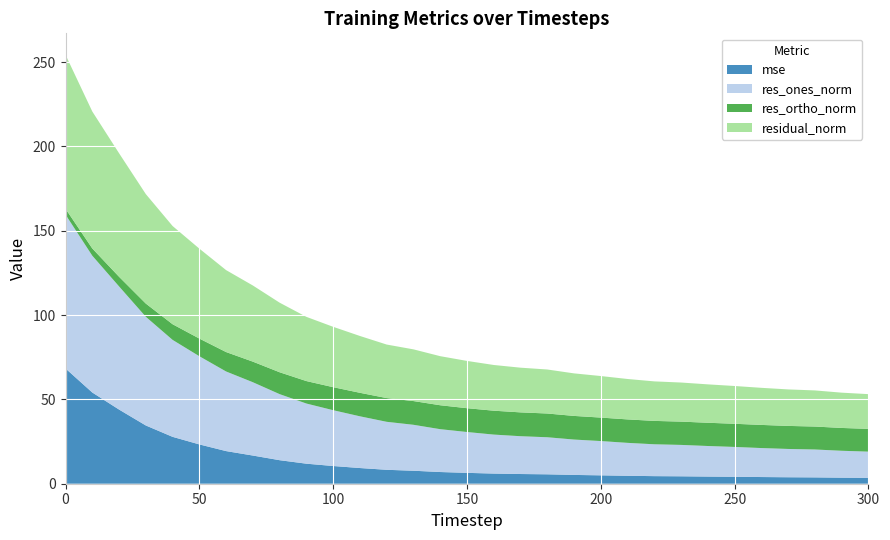

Reading left to right, list all the values displayed in this chart.

mse: 0=68.3	10=54.1	20=44.0	30=34.5	40=27.8	50=23.3	60=19.3	70=16.7	80=14.0	90=11.9	100=10.5	110=9.3	120=8.3	130=7.7	140=6.9	150=6.4	160=6.0	170=5.8	180=5.6	190=5.2	200=5.0	210=4.7	220=4.5	230=4.4	240=4.2	250=4.1	260=4.0	270=3.8	280=3.8	290=3.6	300=3.5
res_ones_norm: 0=91.2	10=81.1	20=73.0	30=64.4	40=57.5	50=52.3	60=47.2	70=43.5	80=39.2	90=35.7	100=33.1	110=30.7	120=28.5	130=27.2	140=25.4	150=24.2	160=23.1	170=22.4	180=22.0	190=21.0	200=20.3	210=19.5	220=18.9	230=18.6	240=18.1	250=17.7	260=17.2	270=16.8	280=16.5	290=16.0	300=15.6
res_ortho_norm: 0=3.4	10=4.3	20=5.7	30=7.8	40=9.3	50=10.5	60=11.5	70=12.2	80=13.0	90=13.3	100=13.7	110=13.9	120=14.1	130=14.1	140=14.2	150=14.1	160=14.2	170=14.1	180=14.1	190=14.0	200=13.9	210=13.9	220=13.9	230=13.8	240=13.8	250=13.7	260=13.7	270=13.7	280=13.6	290=13.5	300=13.5
residual_norm: 0=91.3	10=81.2	20=73.3	30=64.9	40=58.2	50=53.3	60=48.6	70=45.1	80=41.3	90=38.1	100=35.8	110=33.7	120=31.7	130=30.7	140=29.1	150=28.0	160=27.1	170=26.5	180=26.1	190=25.2	200=24.6	210=24.0	220=23.4	230=23.2	240=22.8	250=22.4	260=22.0	270=21.6	280=21.4	290=20.9	300=20.6